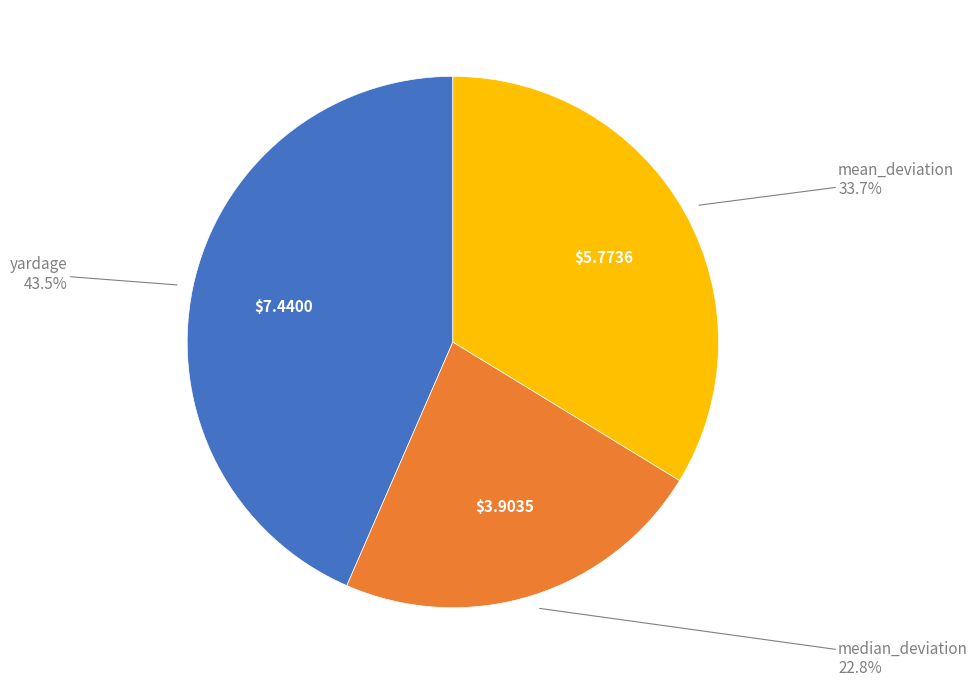

Does any single category account for the majority?

No